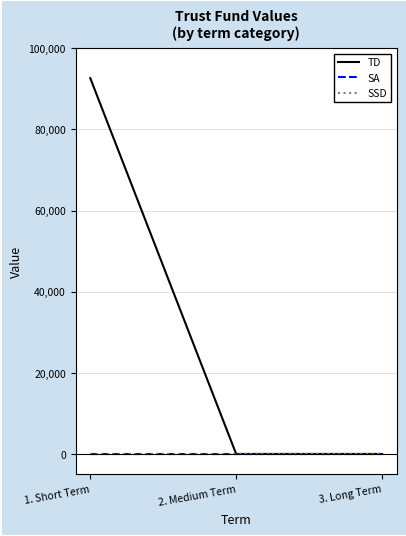

Does the chart have visible grid lines?

Yes